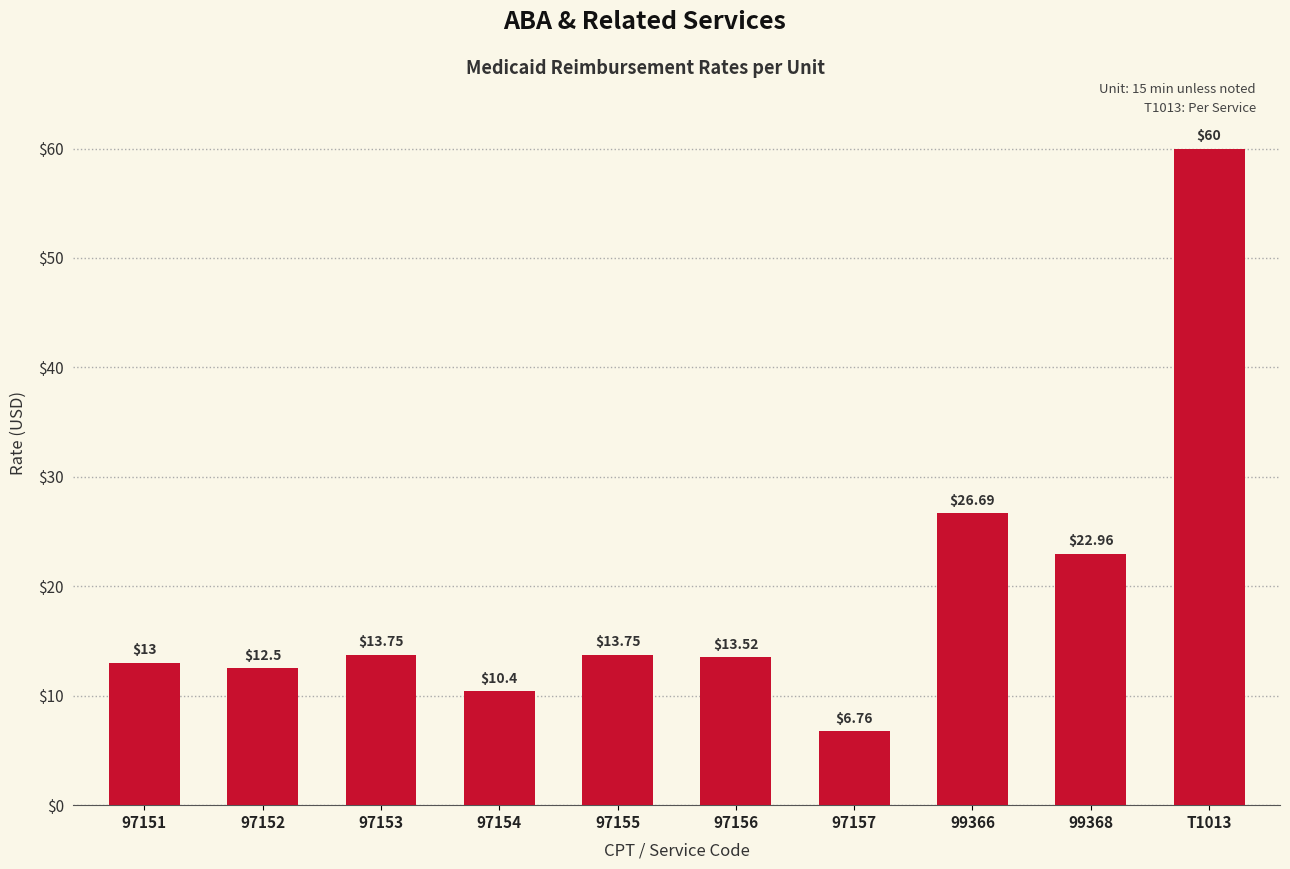

Does the chart contain stacked bars?

No